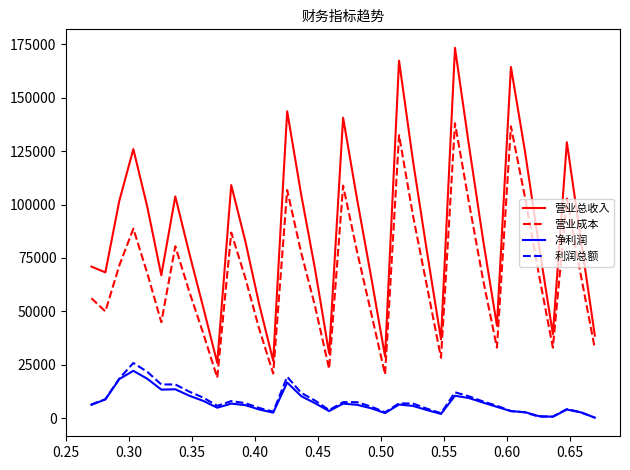

Which series has the largest total across all categories?

营业总收入